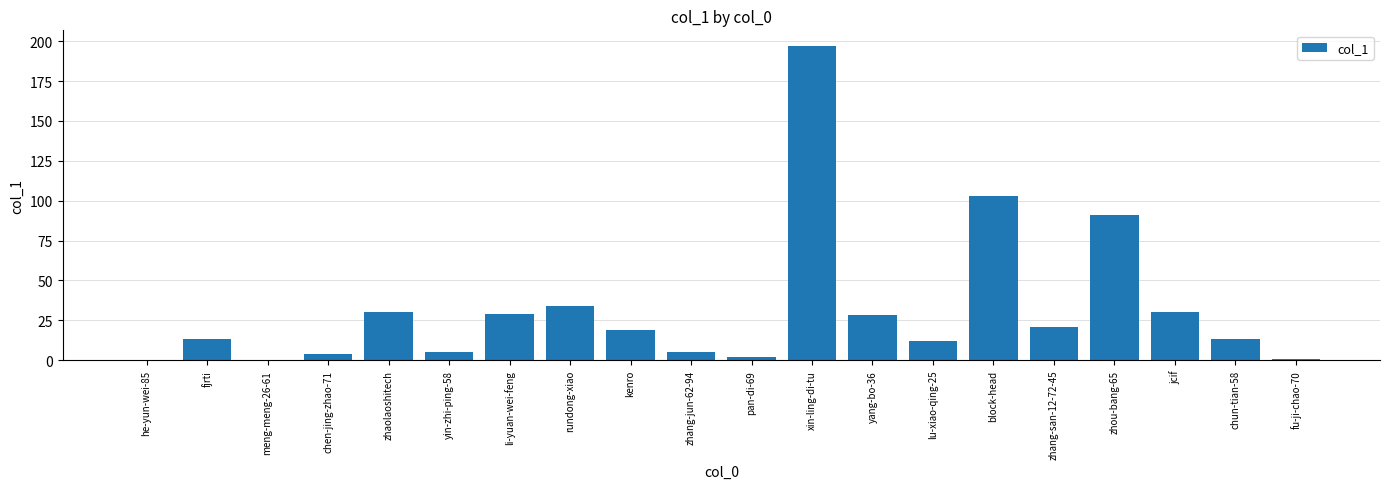

Which category has the highest value across all series?

xin-ling-di-tu